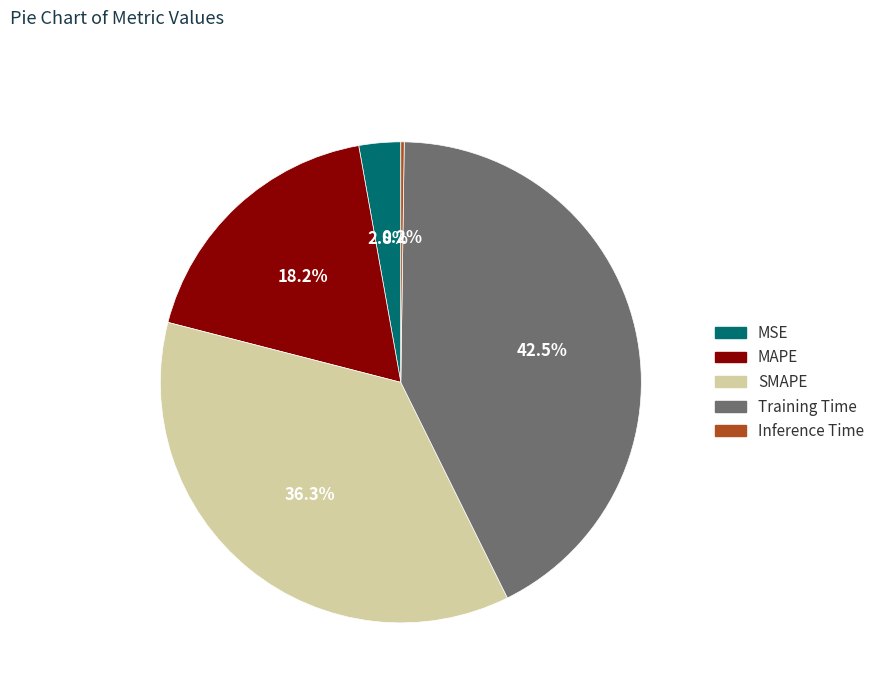

Is MSE the majority of the pie?

No